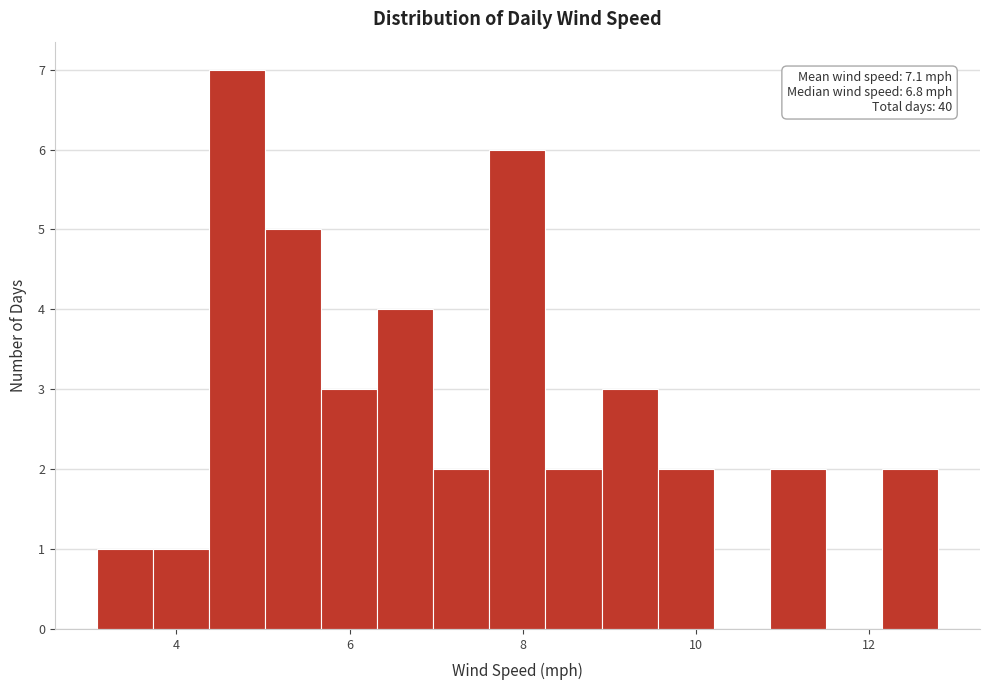

Read against the x-axis, roughly where is the centre of the tallest bar?

4.8